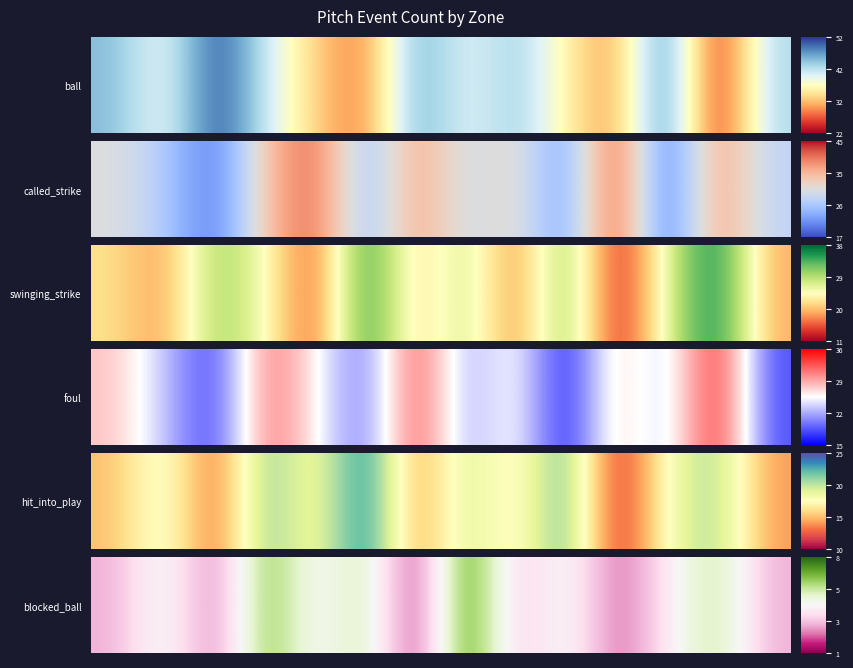

How many data points are less than 4?

6